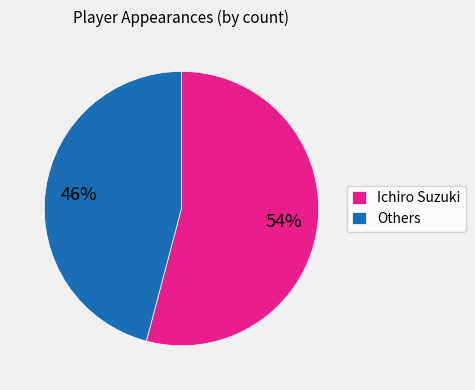

Combined, do Others and Ichiro Suzuki account for over 50%?

Yes